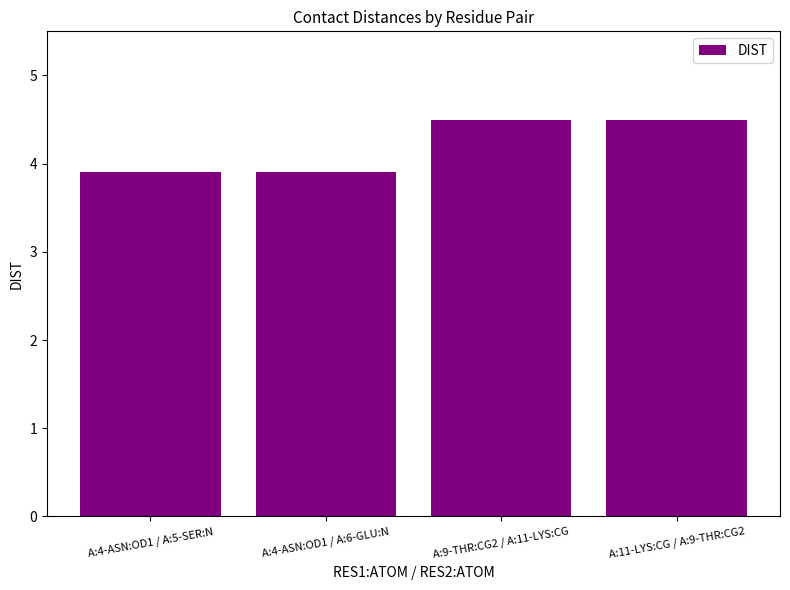

What is the value of the 1st bar from the left?

3.9